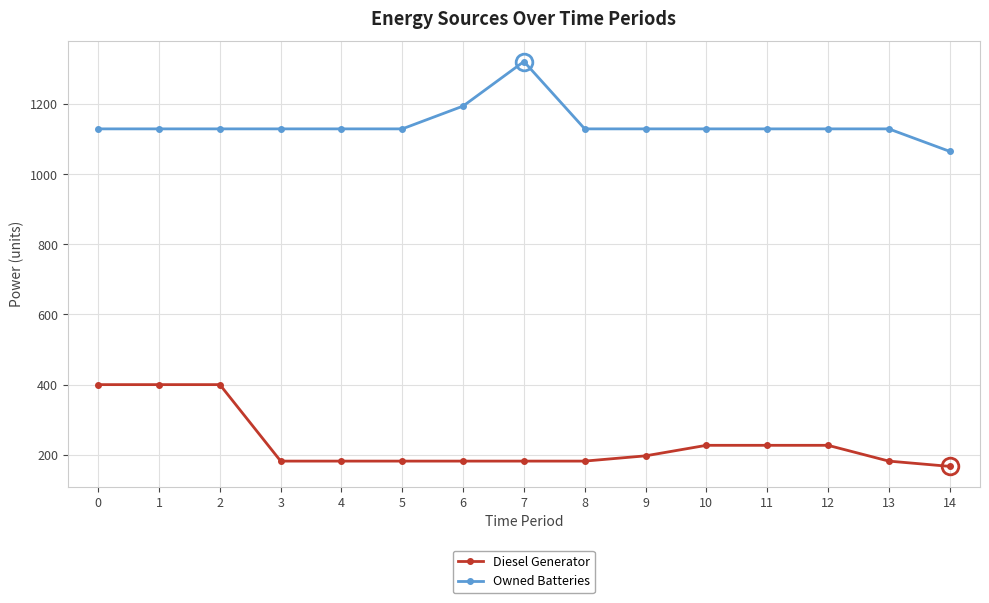

Is this an area chart (filled region under the line)?

No